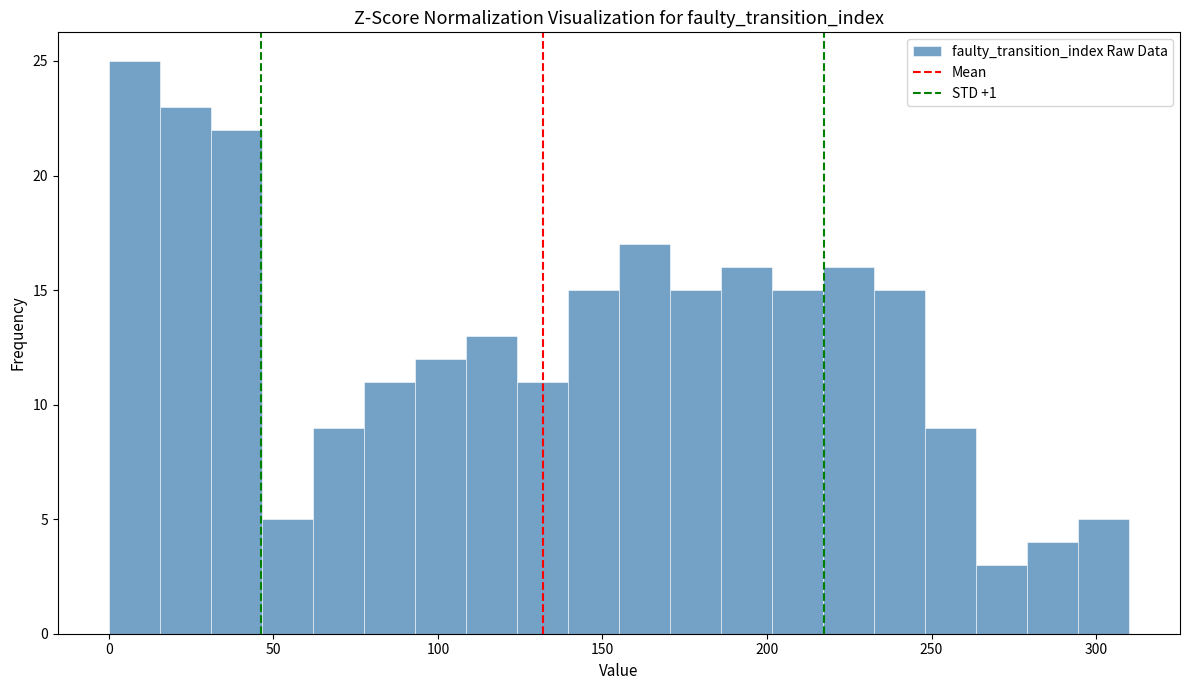

Read against the x-axis, roughly where is the centre of the tallest bar?

10